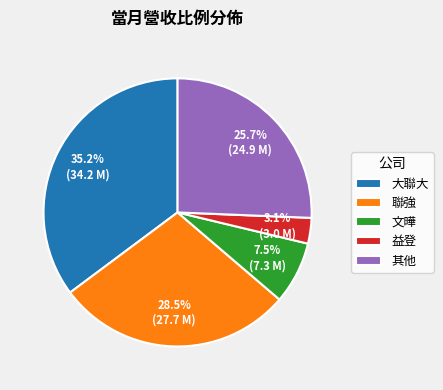

What portion of the pie excludes 益登?

96.9%